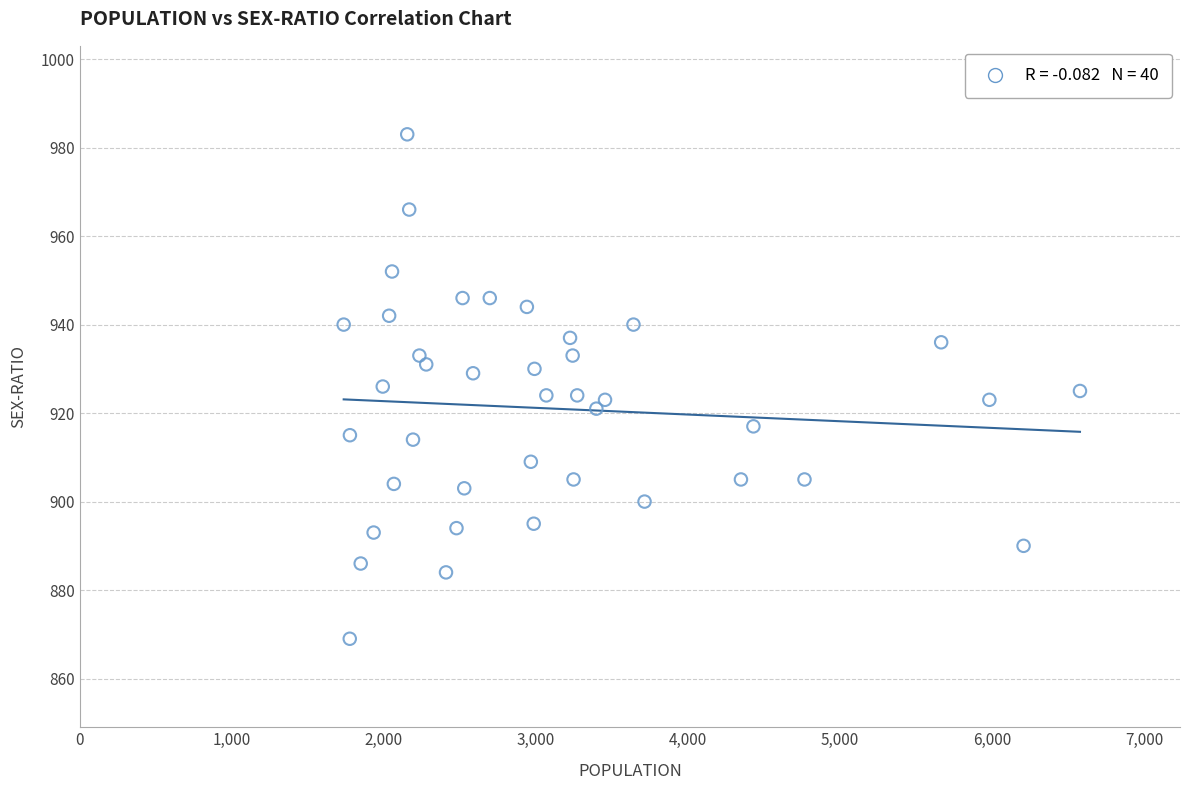

What is the range of Y values (max minus min)?

114